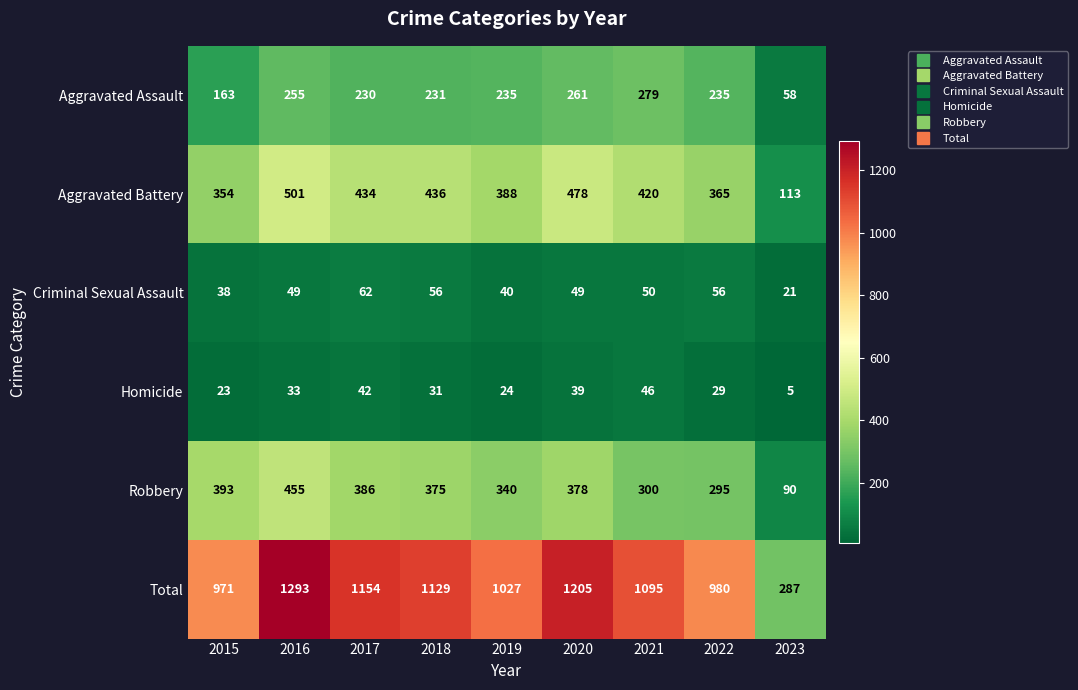

Where does the Homicide series first go above 31?

2016